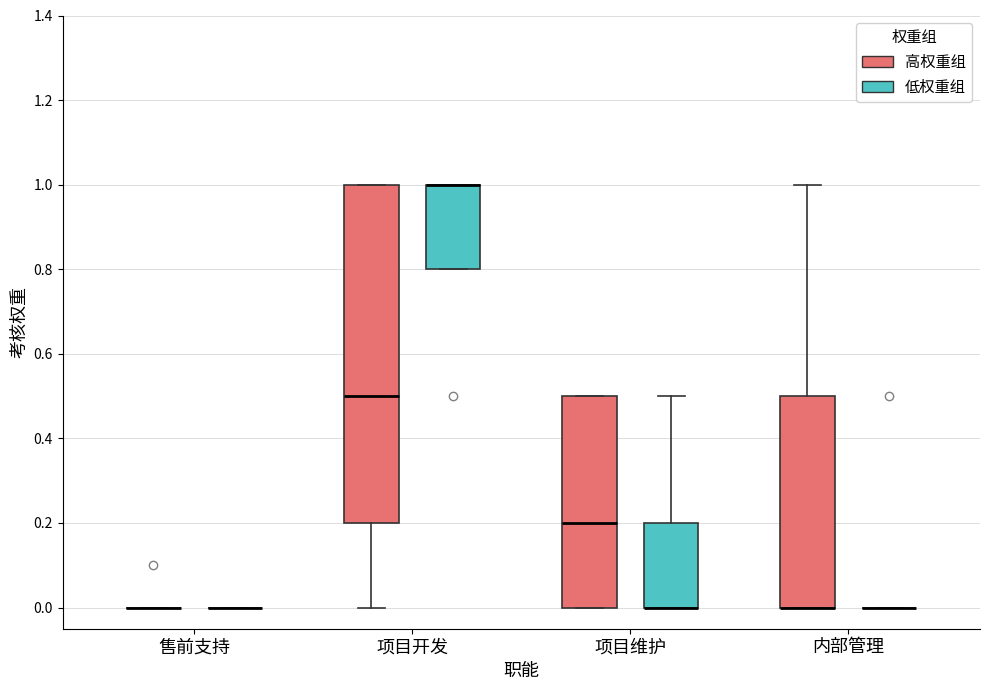

Reading left to right, transcribe this box plot: for each box, give where its median line is, the range the box spans, and where its two whiskers end, as read against the y-axis. The values are not printed on the chart, so give them approximately, as read against the axis.

售前支持 (高权重组): box collapsed to a line at 0.0, whiskers 0.0 to 0.0
售前支持 (低权重组): box collapsed to a line at 0.0, whiskers 0.0 to 0.0
项目开发 (高权重组): median 0.5, box 0.2 to 1.0, whiskers 0.0 to 1.0
项目开发 (低权重组): median 1.0 (drawn on the box's upper edge), box 0.8 to 1.0, whiskers 0.8 to 1.0
项目维护 (高权重组): median 0.2, box 0.0 to 0.5, whiskers 0.0 to 0.5
项目维护 (低权重组): median 0.0 (drawn on the box's lower edge), box 0.0 to 0.2, whiskers 0.0 to 0.5
内部管理 (高权重组): median 0.0 (drawn on the box's lower edge), box 0.0 to 0.5, whiskers 0.0 to 1.0
内部管理 (低权重组): box collapsed to a line at 0.0, whiskers 0.0 to 0.0